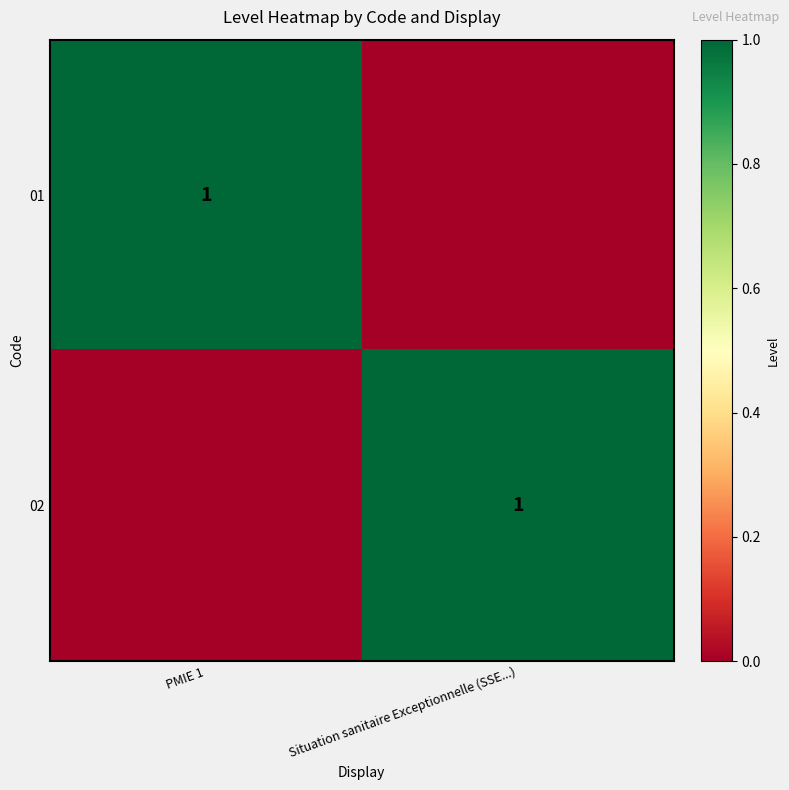

The value of 01 at PMIE 1 is 1. True or false?

True